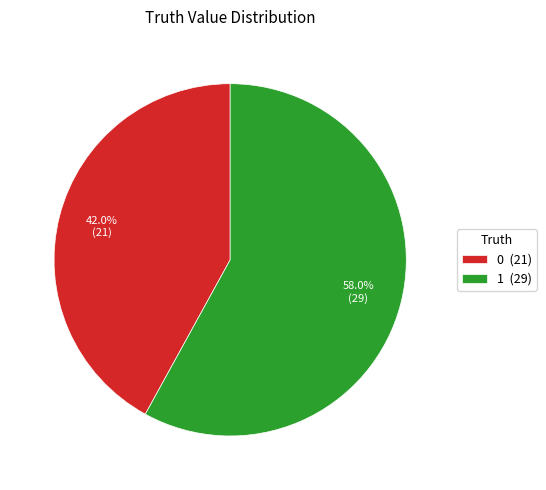

What percentage do 1 and 0 together represent?

100.0%